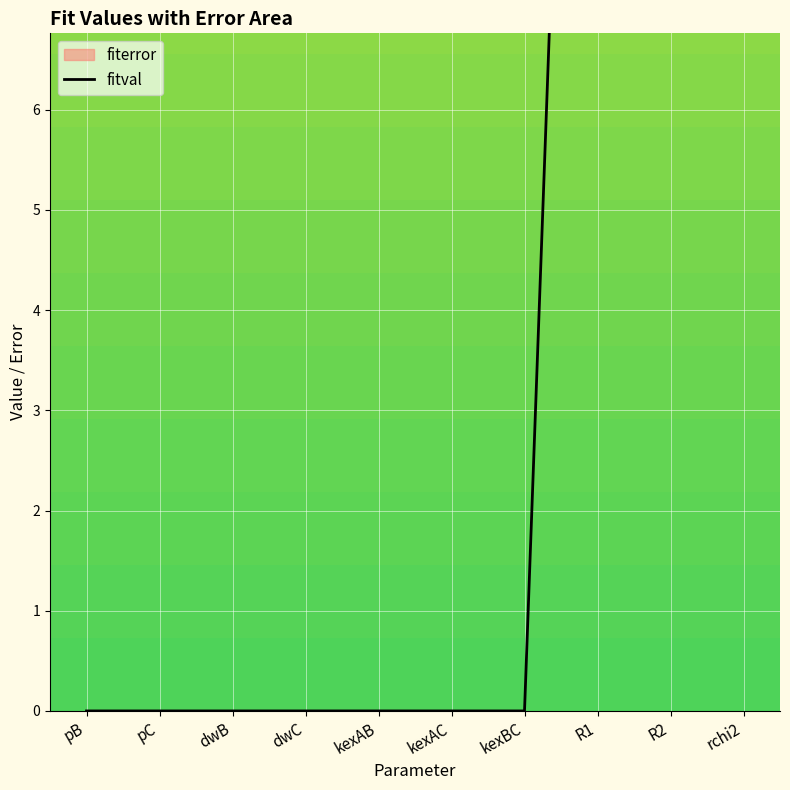

Which has a higher value, dwB or kexAB?

dwB